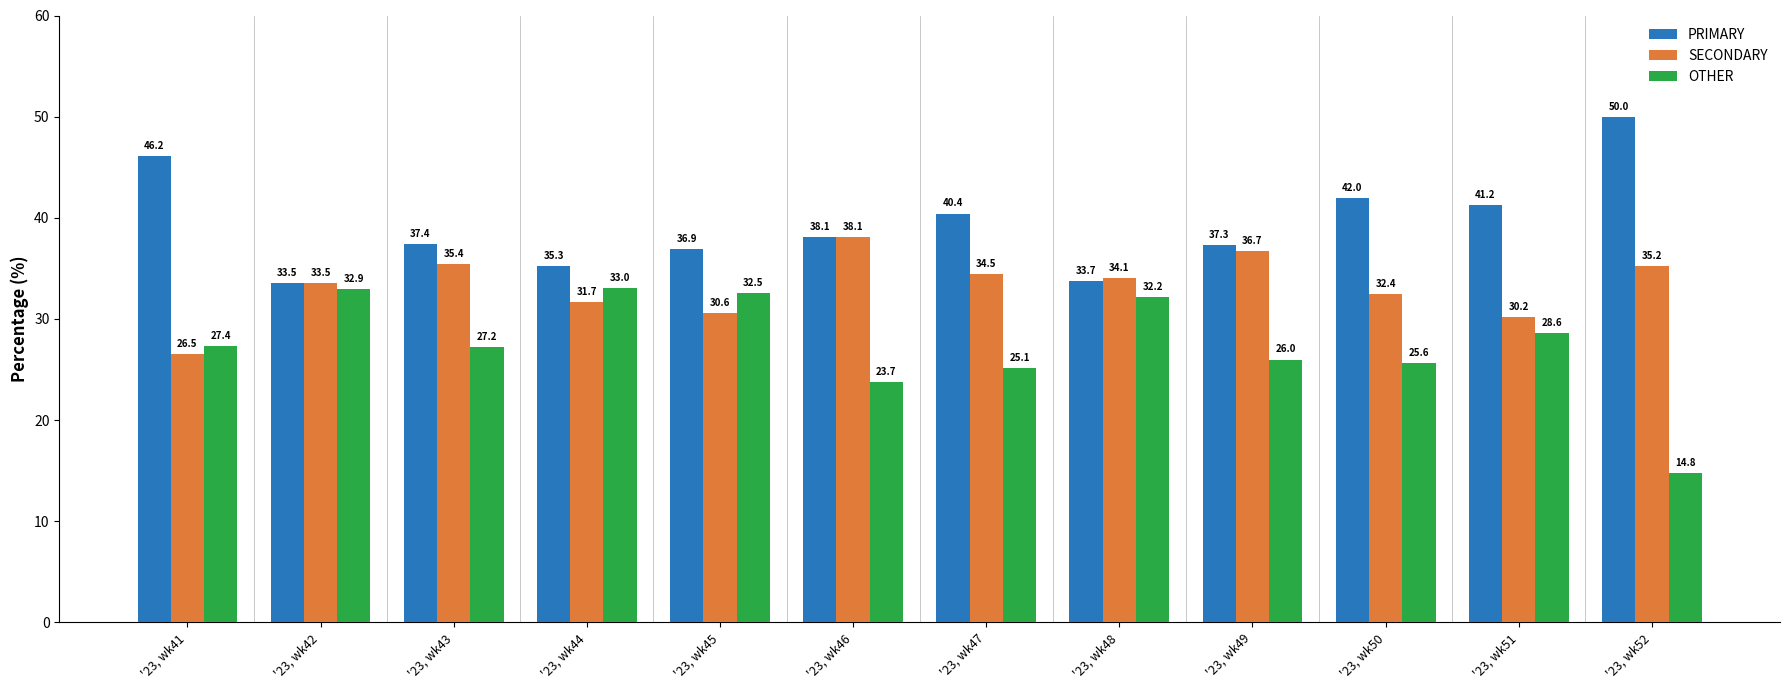

Reading left to right, list all the values displayed in this chart.

PRIMARY: 46.2	33.5	37.4	35.3	36.9	38.1	40.4	33.7	37.3	42.0	41.2	50.0
SECONDARY: 26.5	33.5	35.4	31.7	30.6	38.1	34.5	34.1	36.7	32.4	30.2	35.2
OTHER: 27.4	32.9	27.2	33.0	32.5	23.7	25.1	32.2	26.0	25.6	28.6	14.8